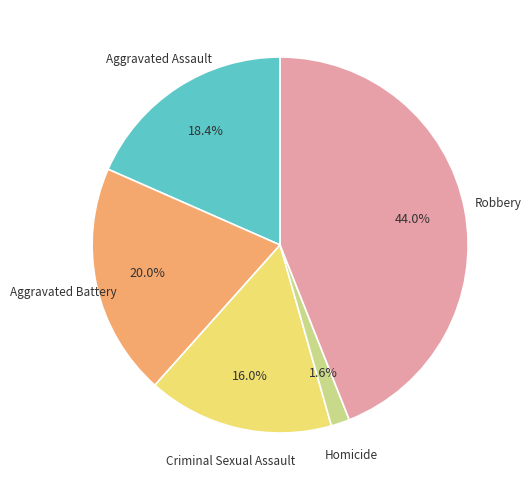

What percentage do Robbery and Aggravated Battery together represent?

64.0%